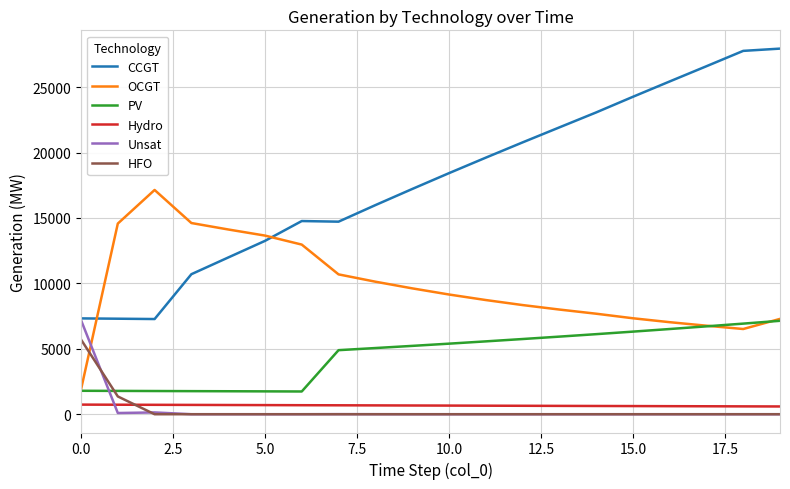

Which series has the largest range (max minus min)?

CCGT